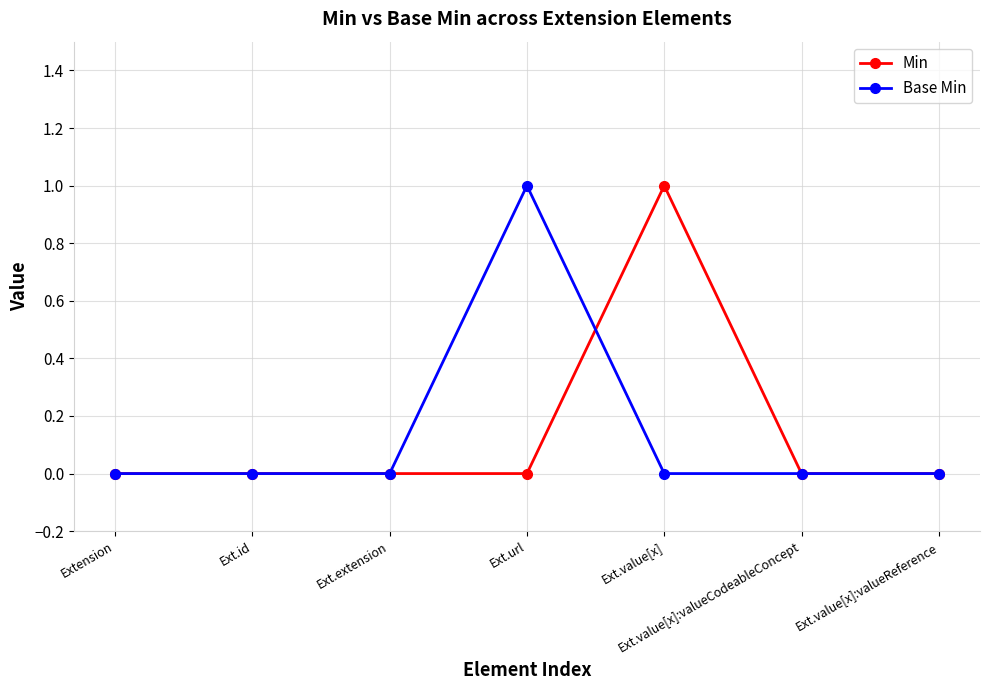

How many series are shown in this chart?

2